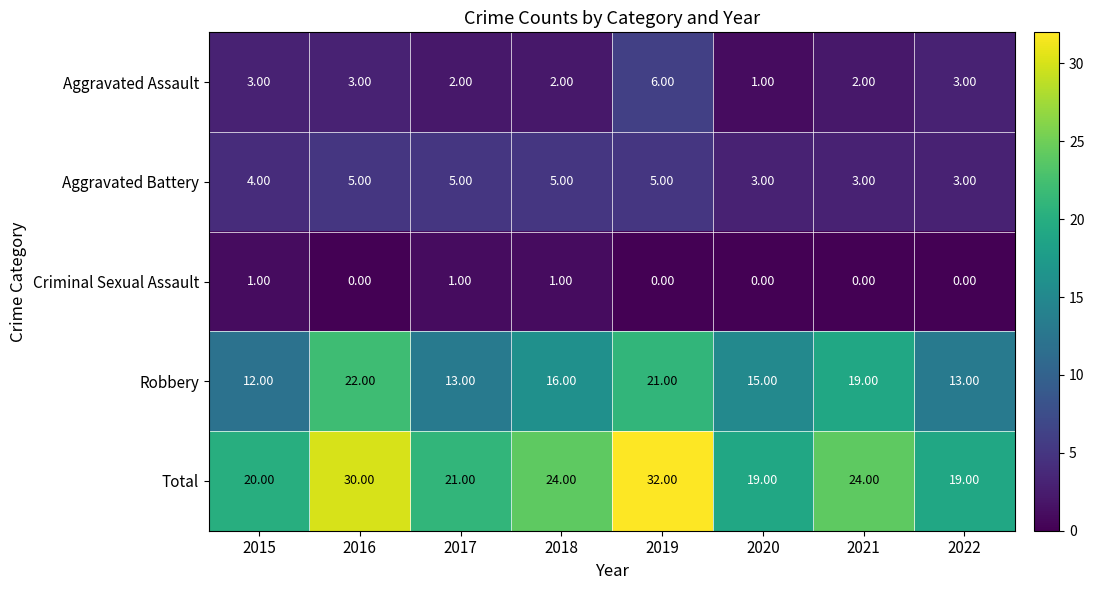

How many distinct data groups are displayed?

5